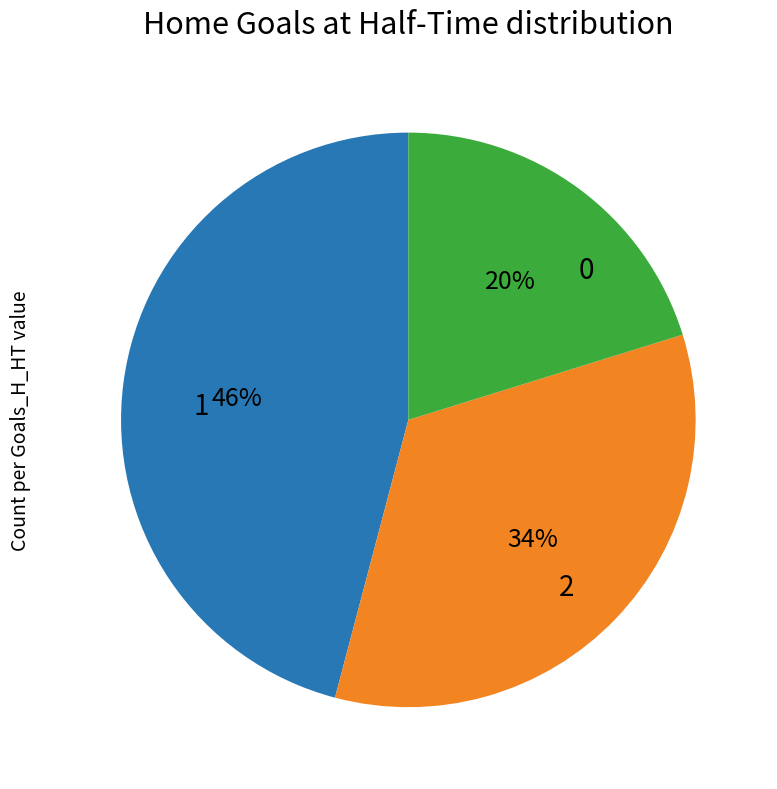

Is there a majority slice in this chart?

No